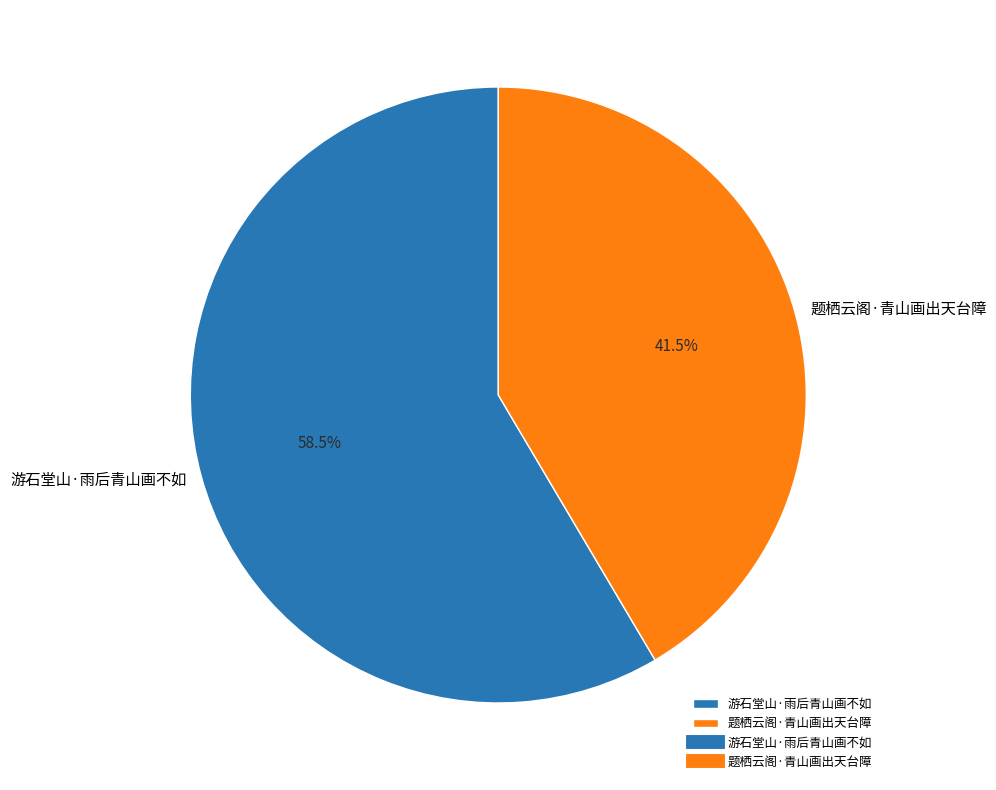

To the nearest percent, what is the difference between the 题栖云阁·青山画出天台障 and 游石堂山·雨后青山画不如 slice percentages?

17%